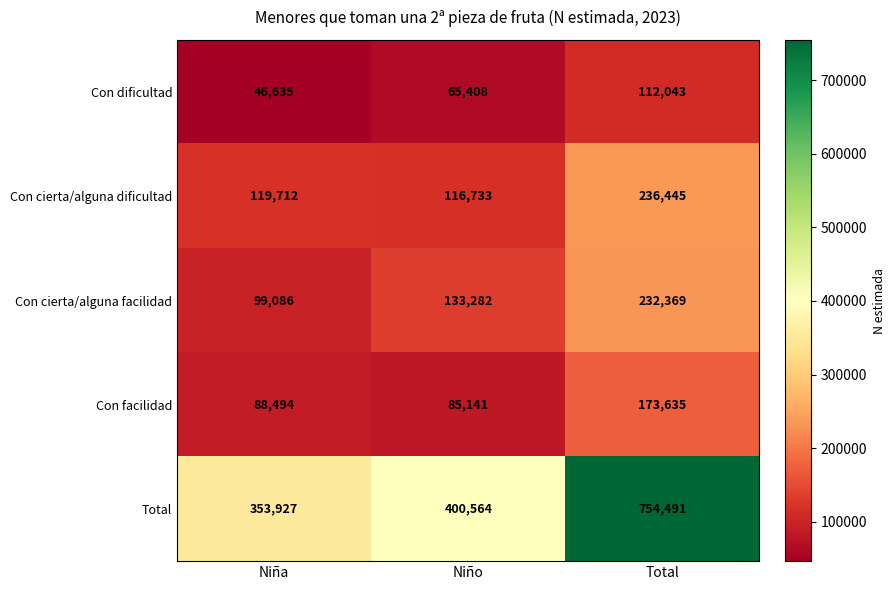

Which series changed the most between Niño and Total?

Total